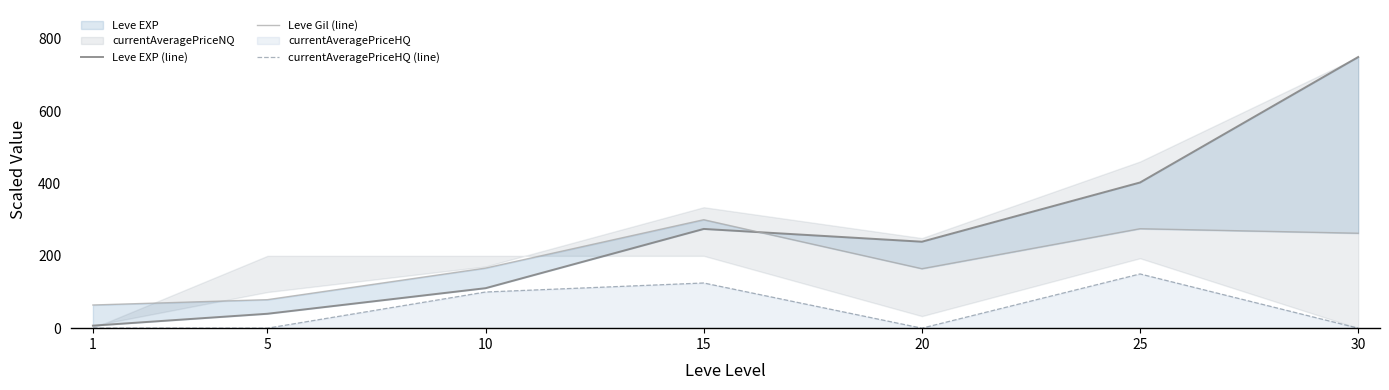

Does the chart have visible grid lines?

No